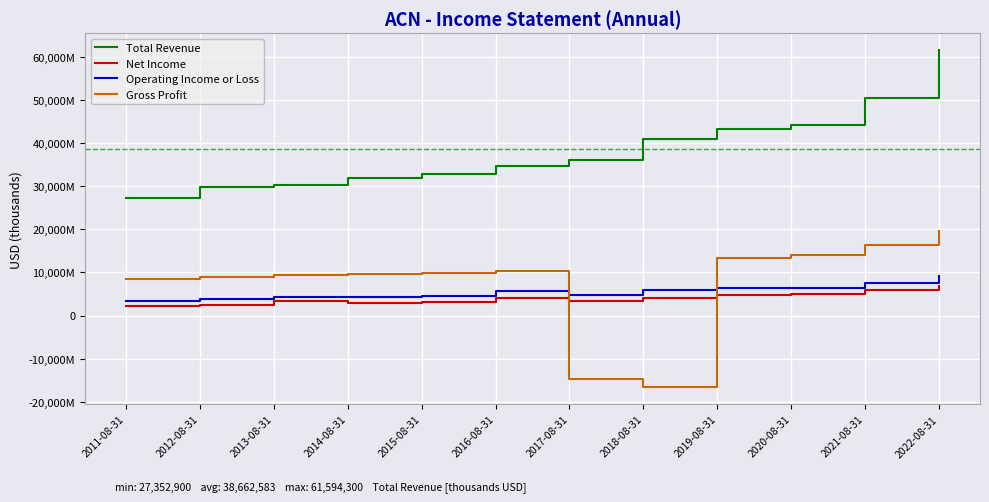

Does the chart have visible grid lines?

Yes